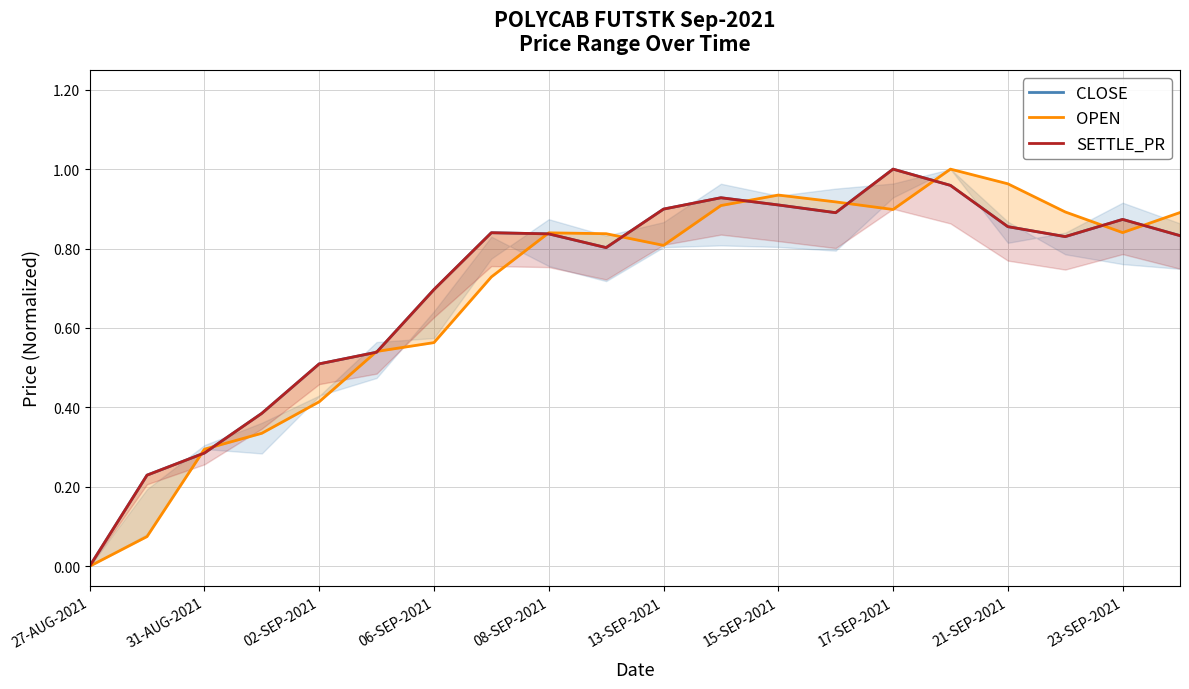

At which label is CLOSE closest to 0?

27-AUG-2021